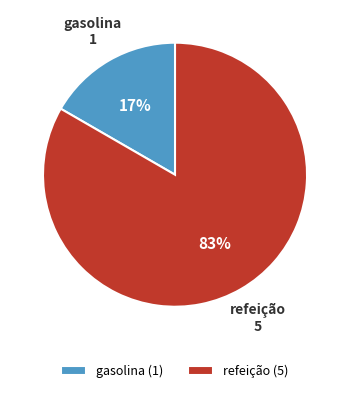

Between refeição and gasolina, which is larger?

refeição